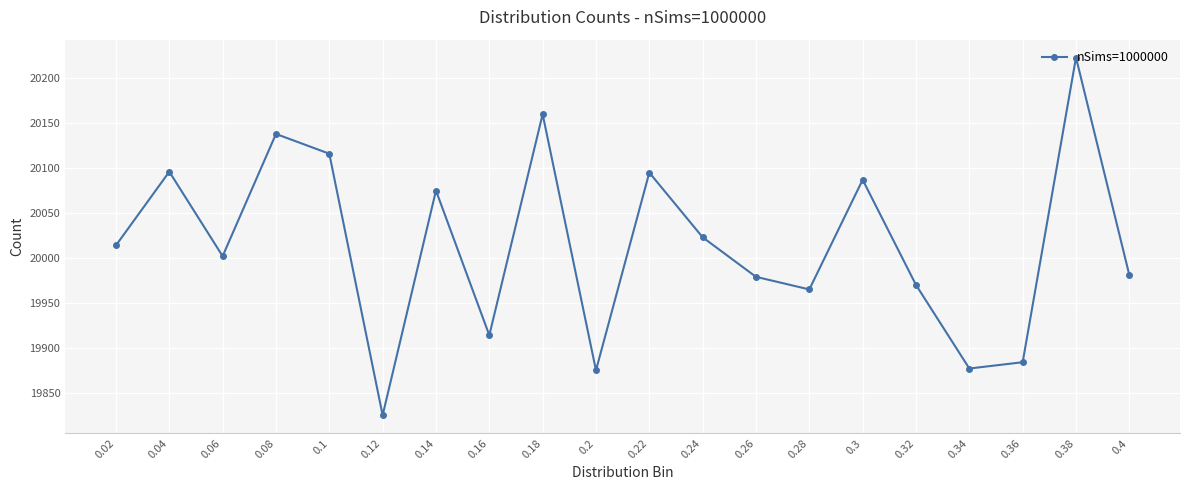

Approximately how many times larger is the value at 0.14 compared to 0.32?

1.0